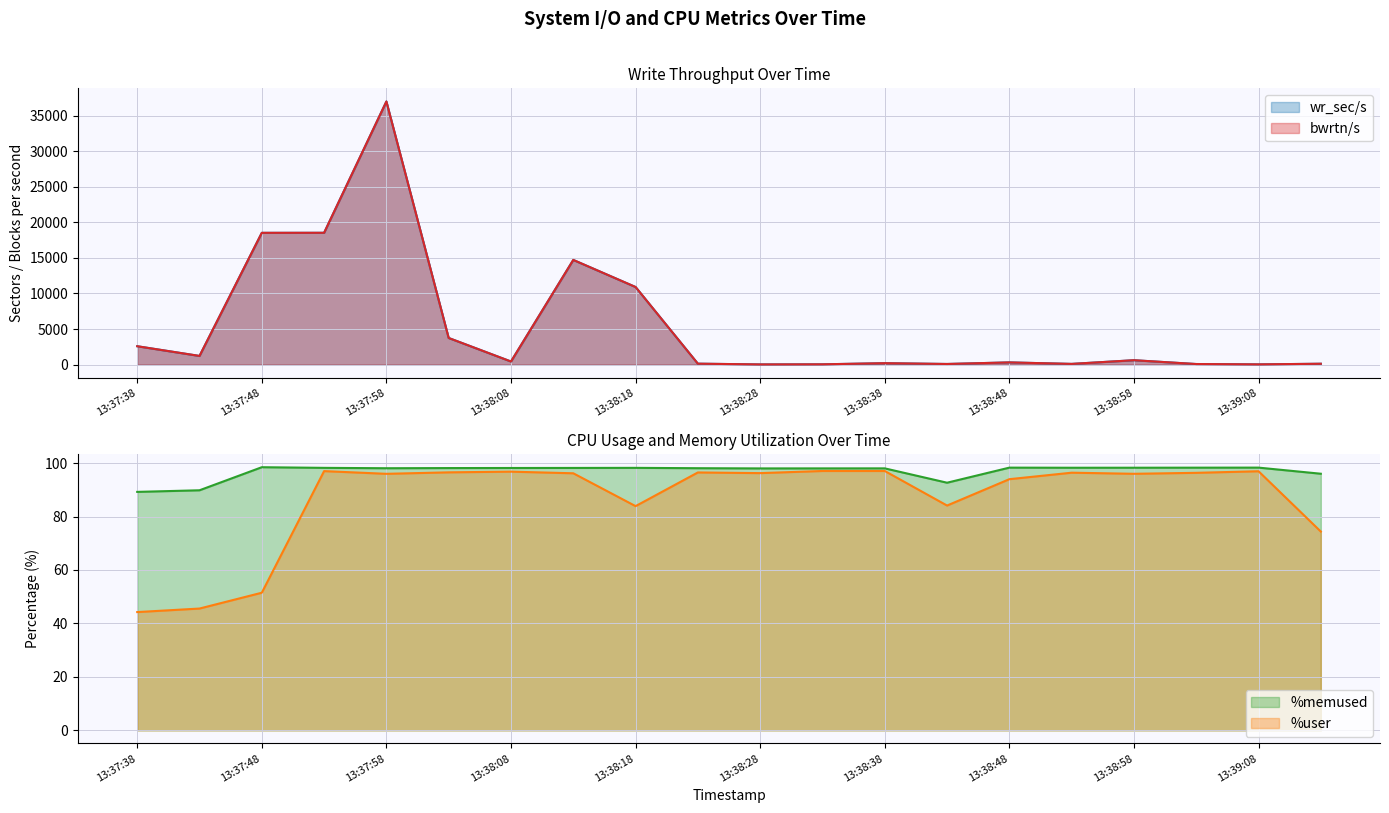

How many values in the %memused series exceed 98?

15